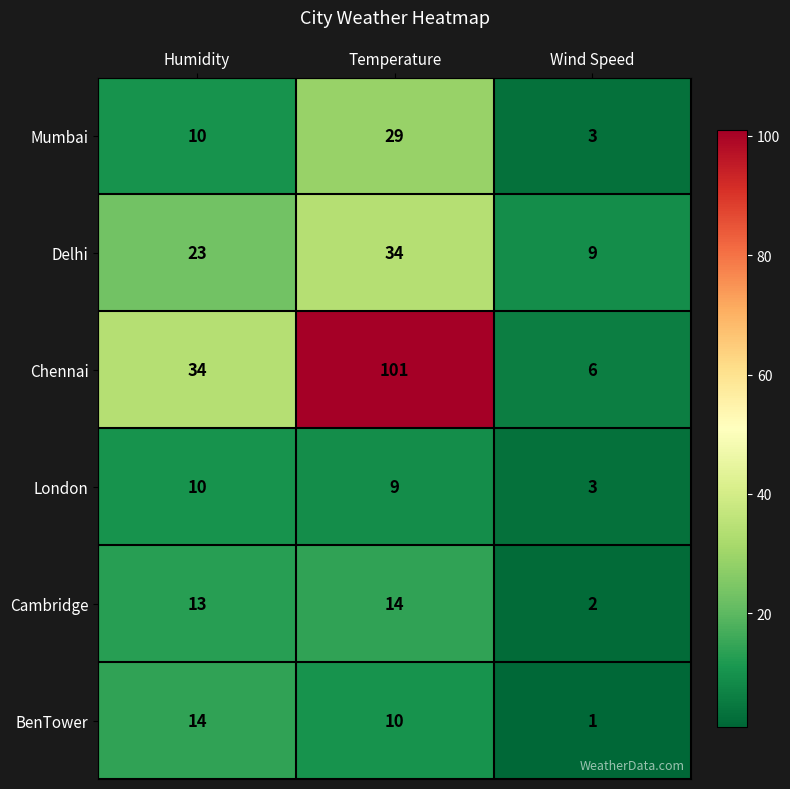

Which category has the lowest value across all series?

Wind Speed